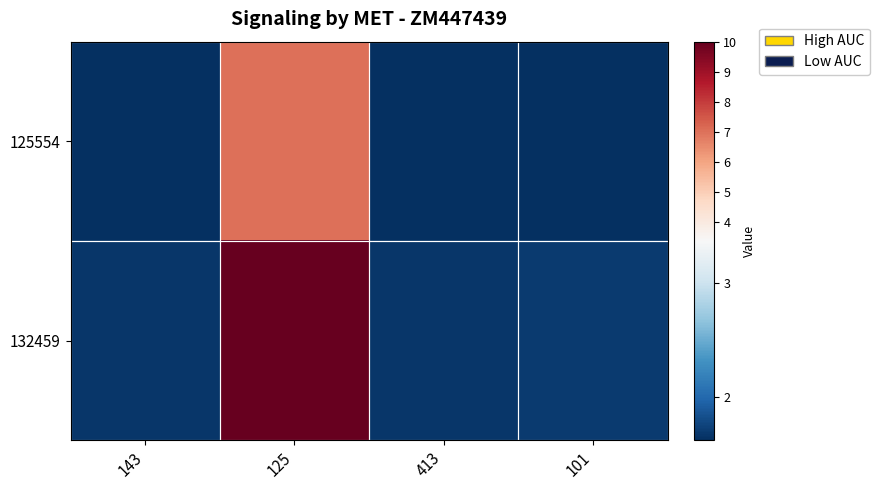

Between 143 and 413, which is larger?

143